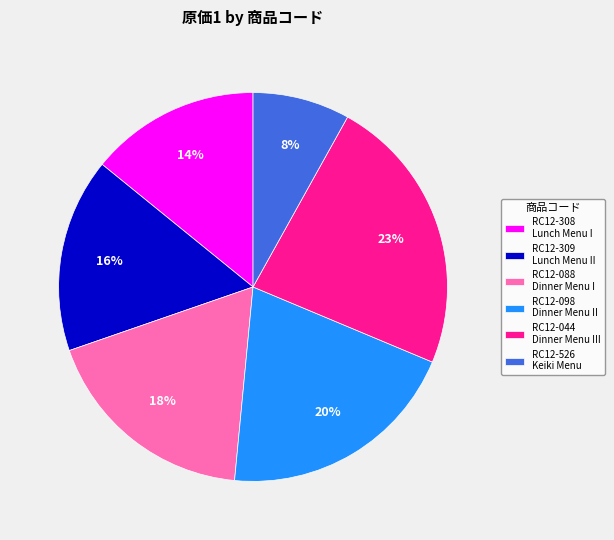

Count the number of slices in the pie.

6